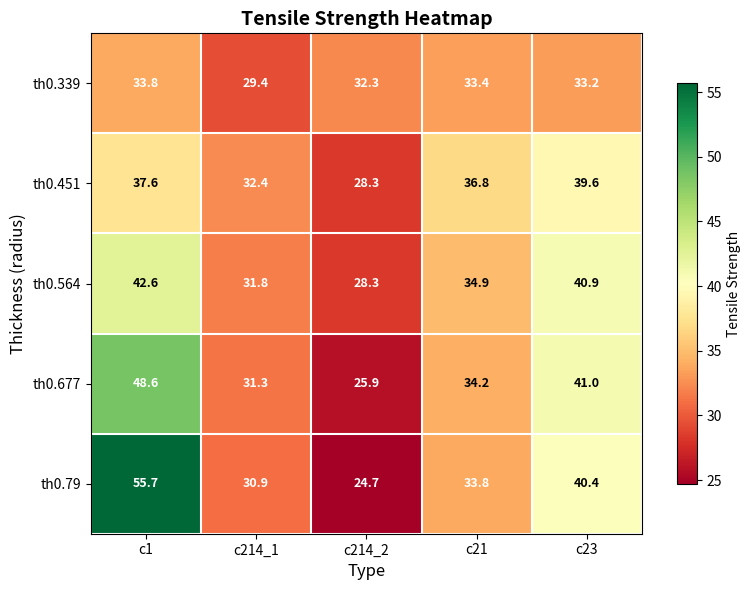

What is the spread (max minus min) of values at c214_1?

3.0